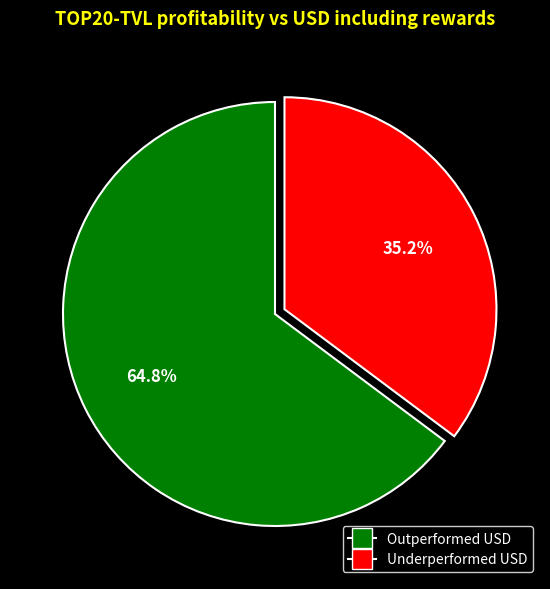

Does any single category account for the majority?

Yes